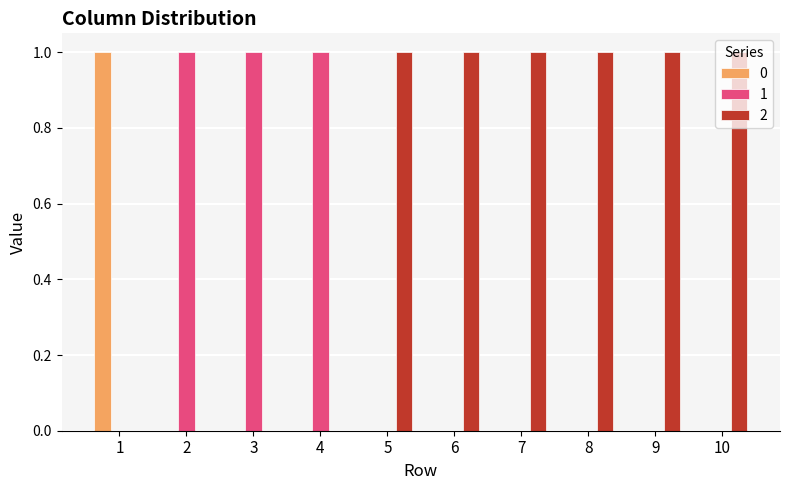

The 0 series shows 0 at 2. True or false?

True